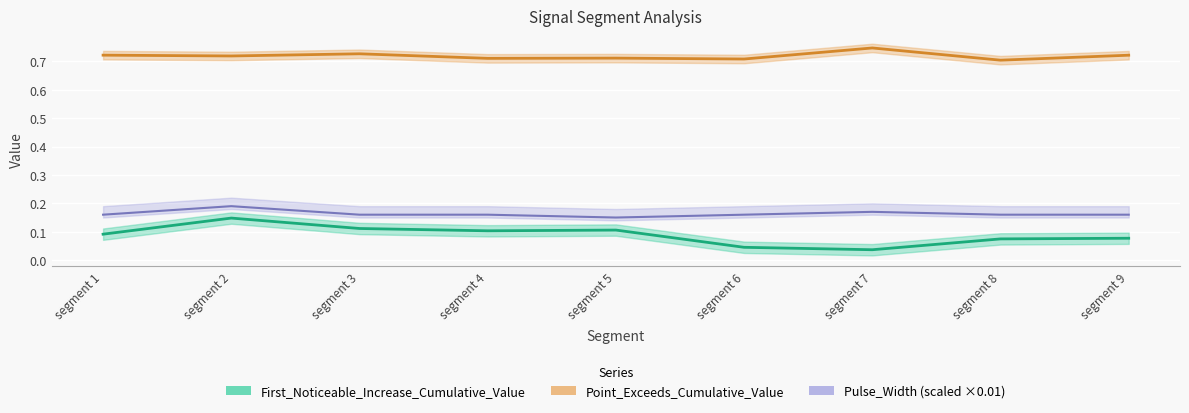

Is the value of First_Noticeable_Increase_Cumulative_Value at segment 5 greater than the value of Pulse_Width at segment 7?

No